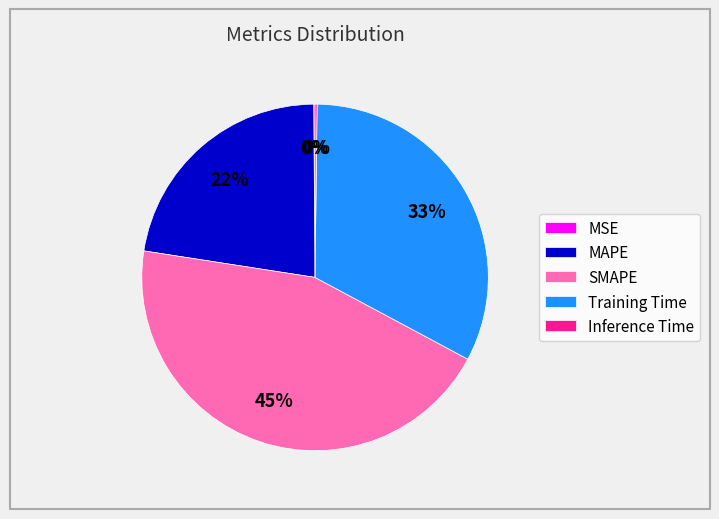

Is there a majority slice in this chart?

No